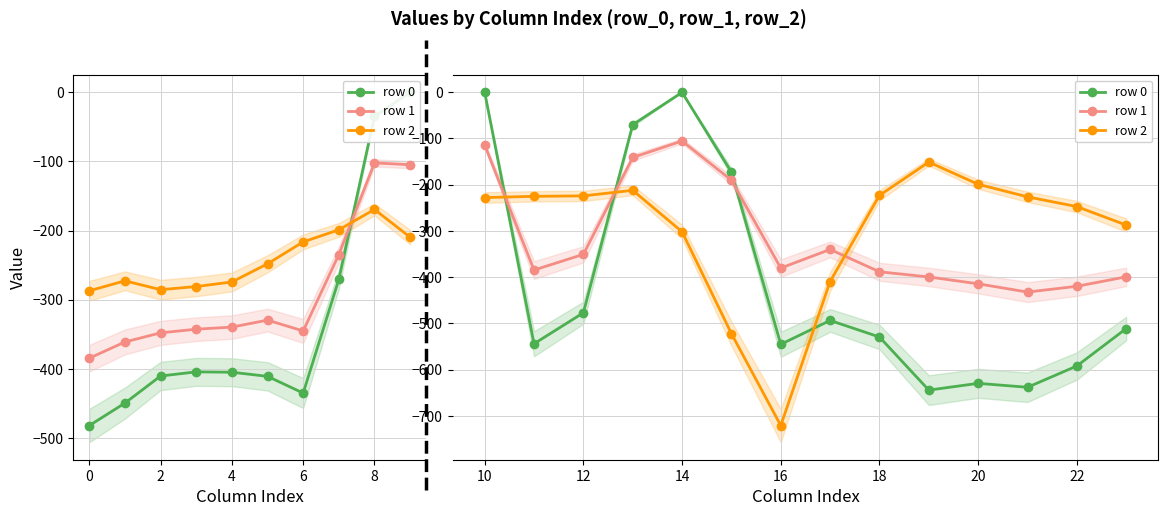

What is the difference between the maximum and minimum values in the row 0 series?

644.5